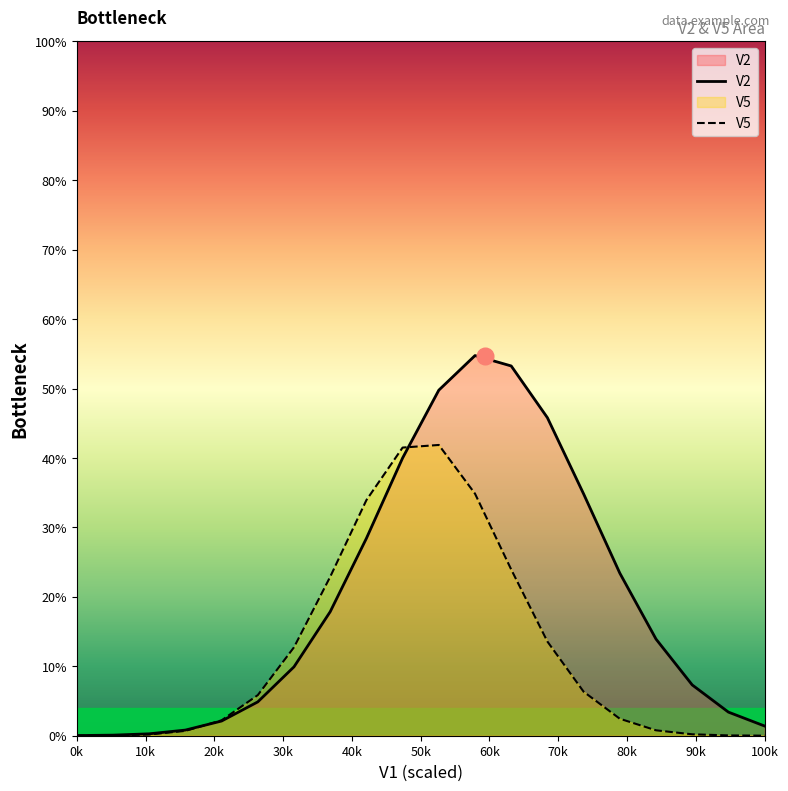

What is the greatest value displayed?

54.7